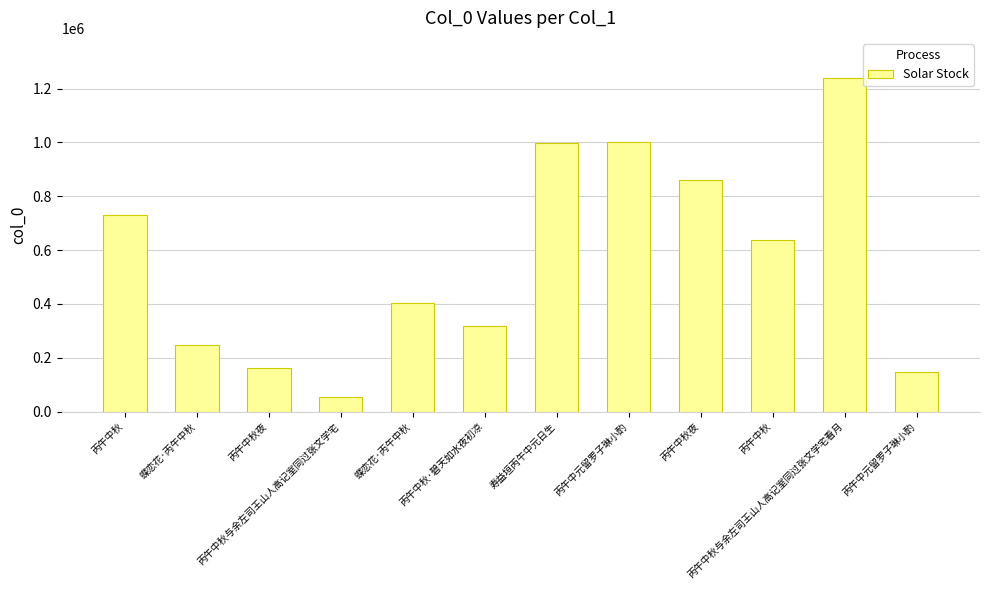

Reading left to right, transcribe all the data shown in this chart.

丙午中秋=731286	蝶恋花·丙午中秋=245804	丙午中秋夜=161620	丙午中秋与余左司王山人高记室同过张文学宅=53224	蝶恋花·丙午中秋=404998	丙午中秋·碧天如水夜初凉=317013	寿益垣丙午中元日生=998034	丙午中元留罗子琳小酌=1001514	丙午中秋夜=861513	丙午中秋=637585	丙午中秋与余左司王山人高记室同过张文学宅看月=1239766	丙午中元留罗子琳小酌=148425